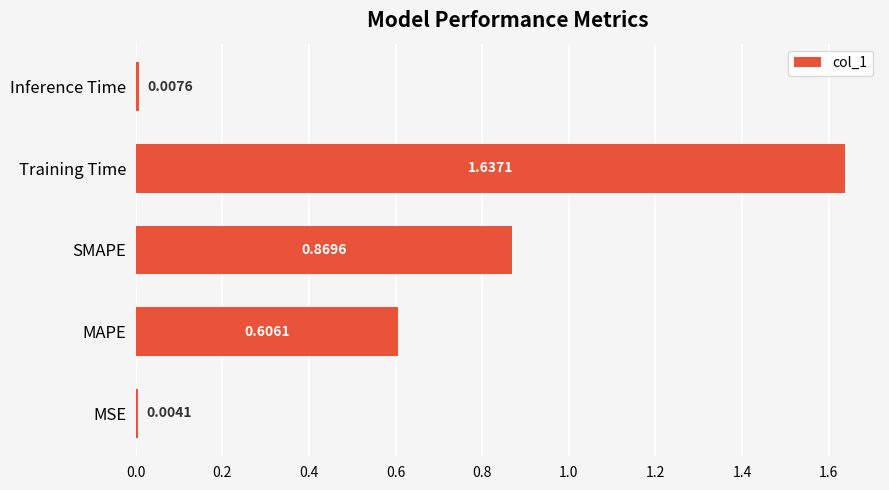

What is the sum of all values?

3.1